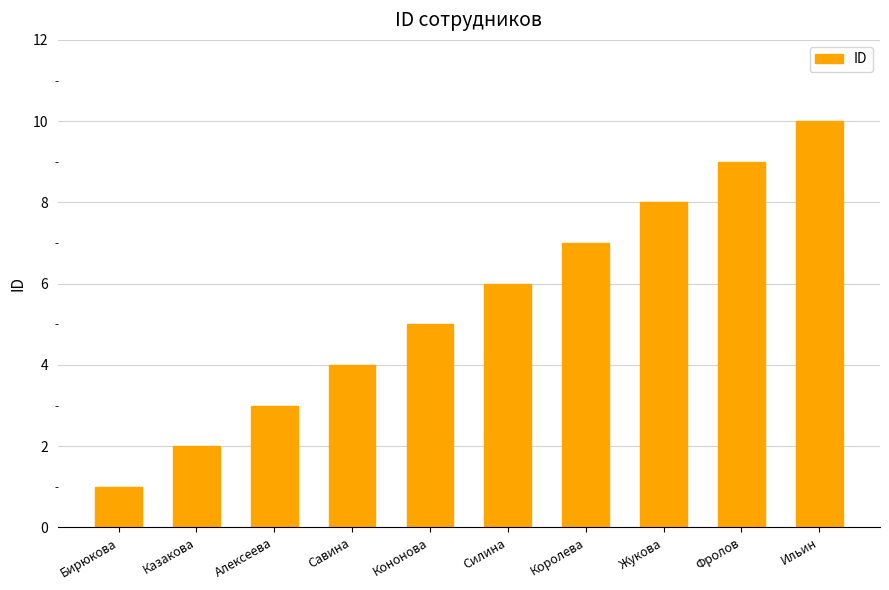

What is the ratio of the value at Савина to the value at Алексеева?

1.3